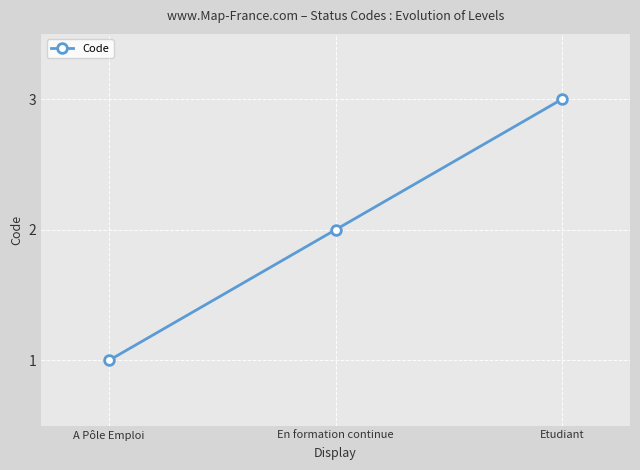

Rank the categories by value from lowest to highest.

A Pôle Emploi, En formation continue, Etudiant